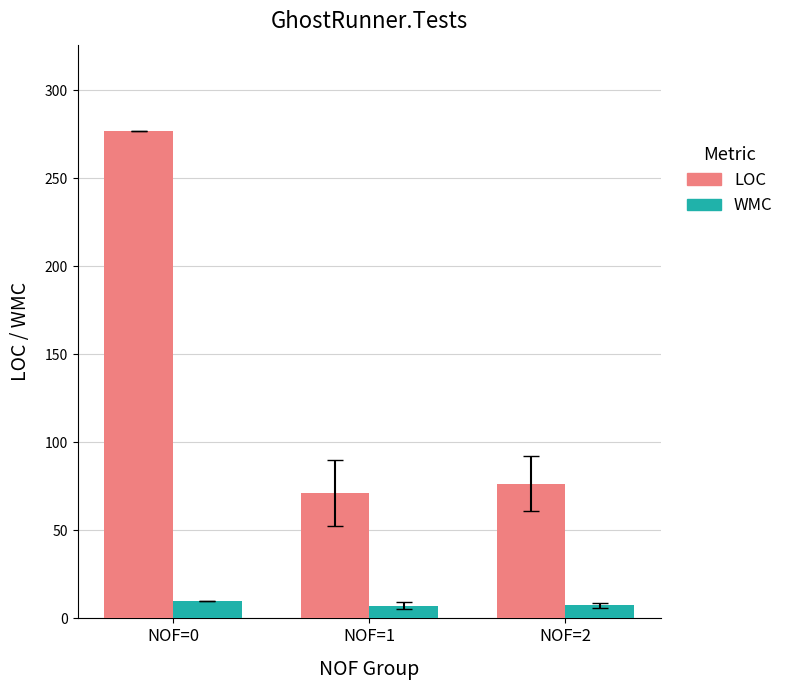

The WMC series shows 10.0 at NOF=0. True or false?

True